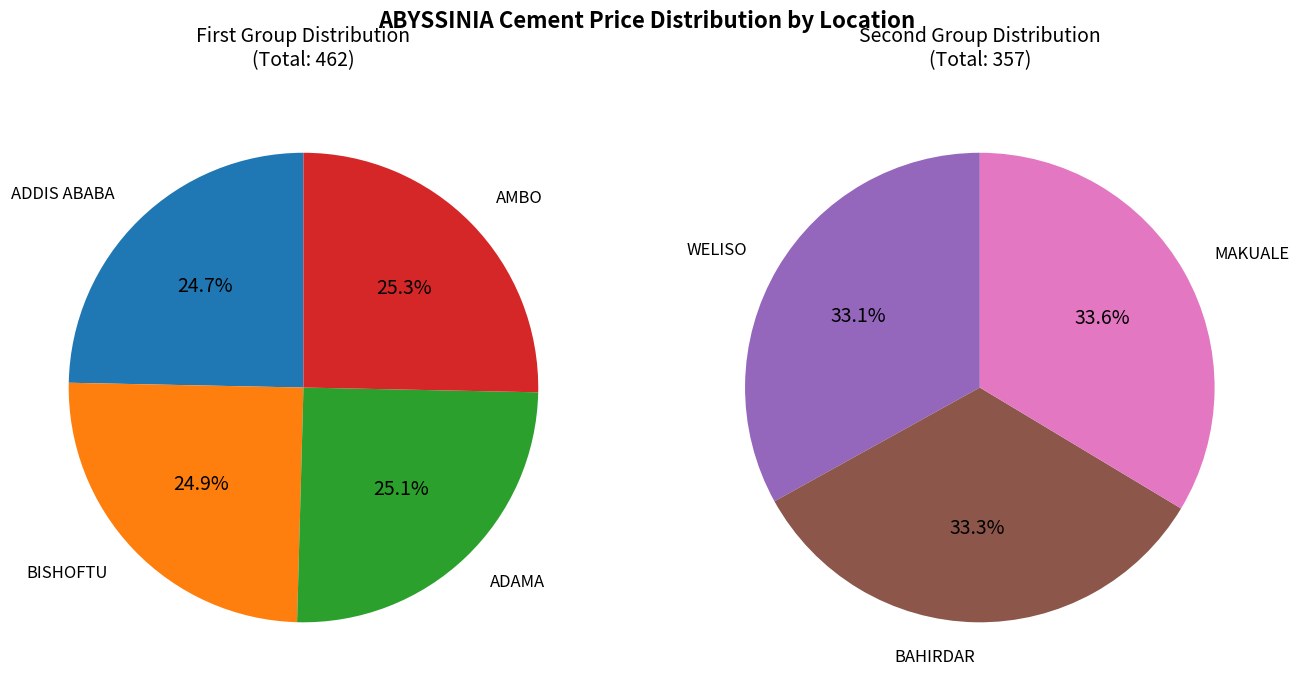

What is the change in value from BISHOFTU to ADAMA?

+1